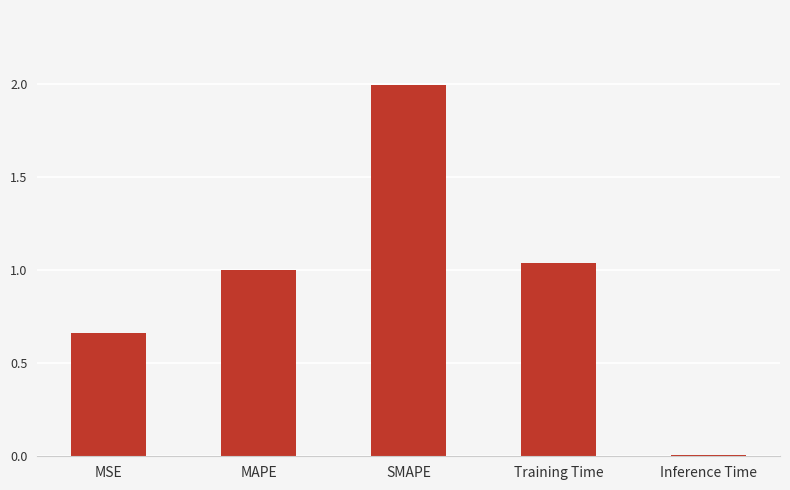

Is it true that the value at Inference Time is 0.0?

True